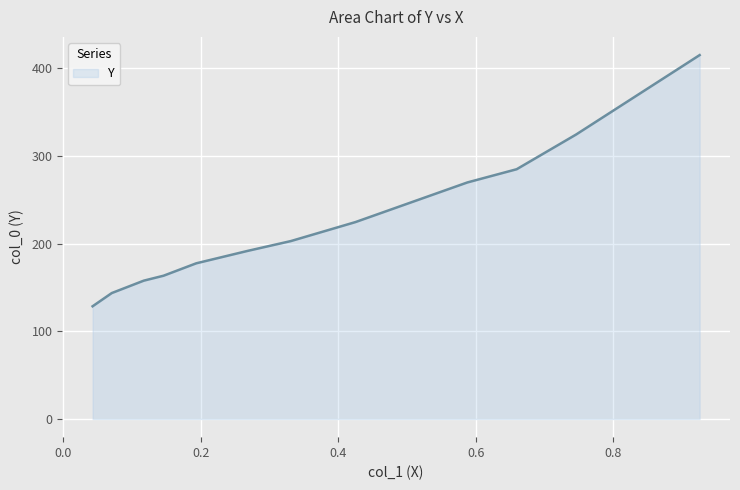

How many lines are shown in the chart?

1